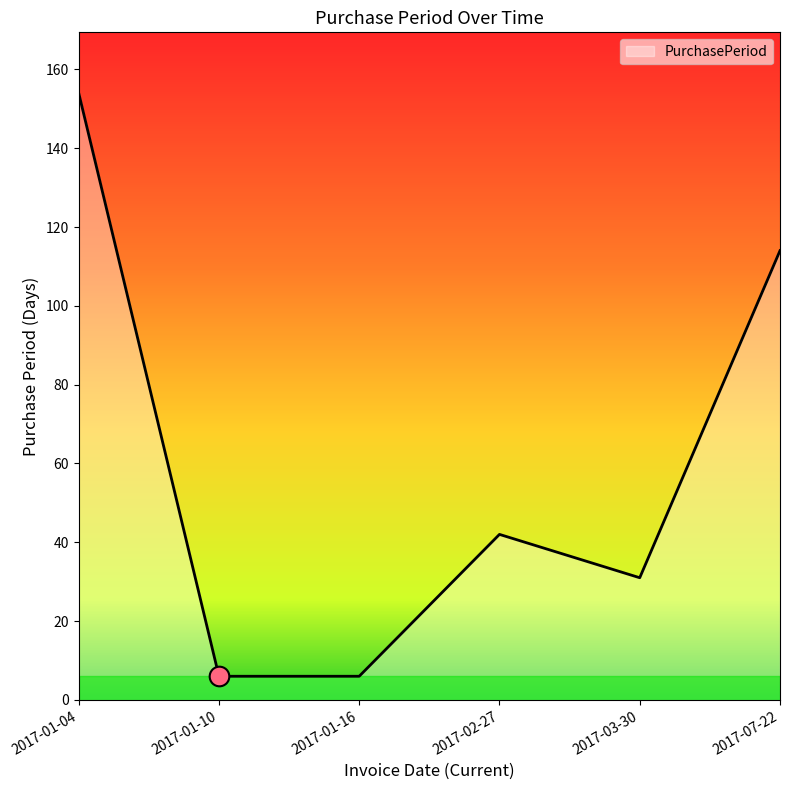

What is the change in value from 2017-01-16 to 2017-02-27?

+36